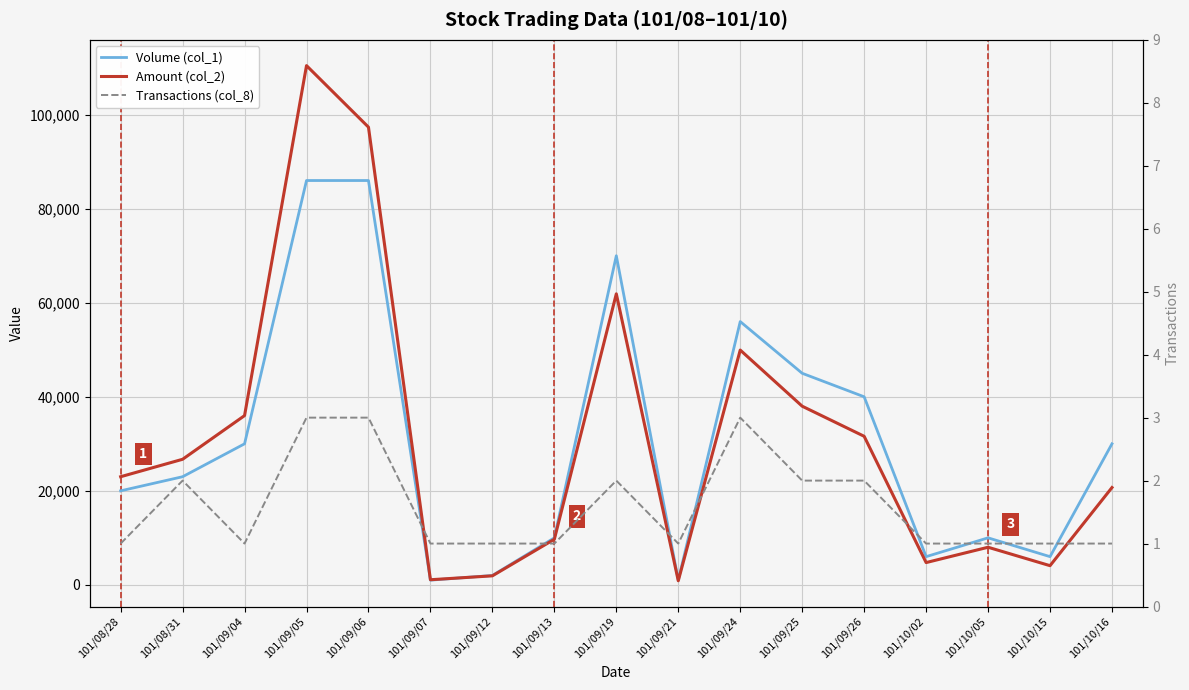

The value of Transactions (col_8) at 101/09/25 is 3. True or false?

False